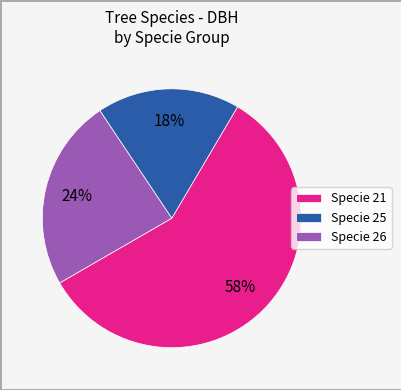

Is there a majority slice in this chart?

Yes